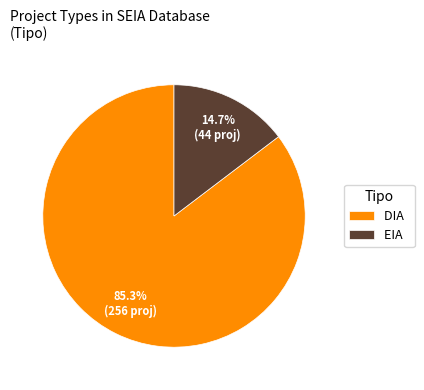

True or false: EIA accounts for 24% of the total.

False